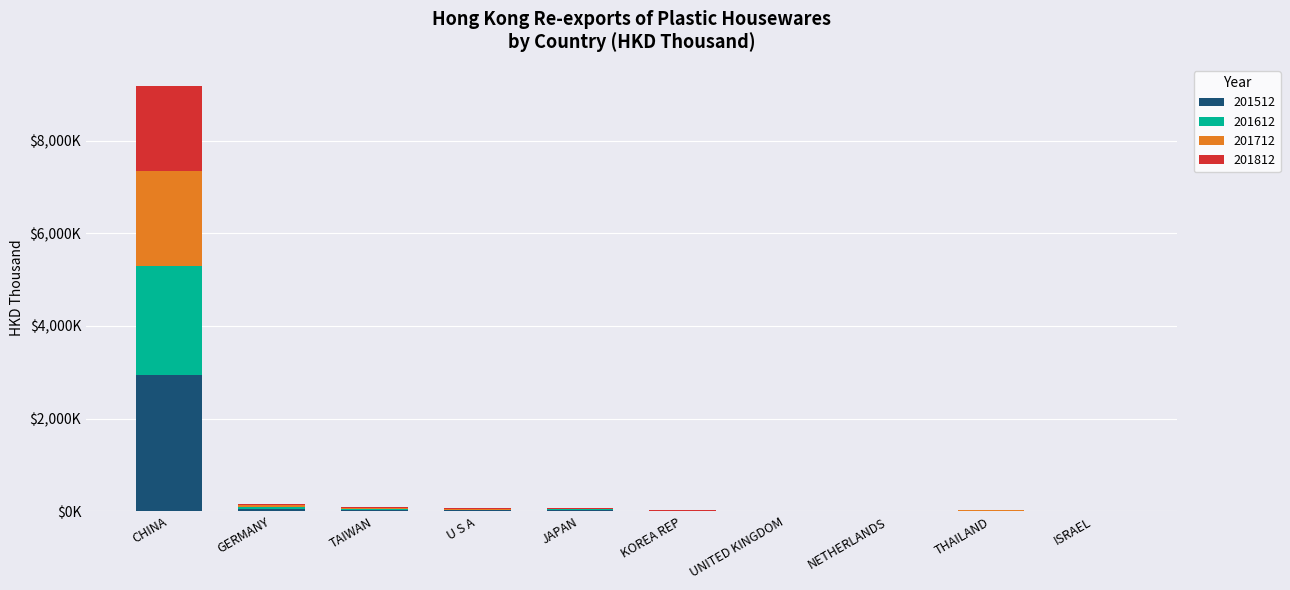

What are all the series names shown in the legend?

201512, 201612, 201712, 201812